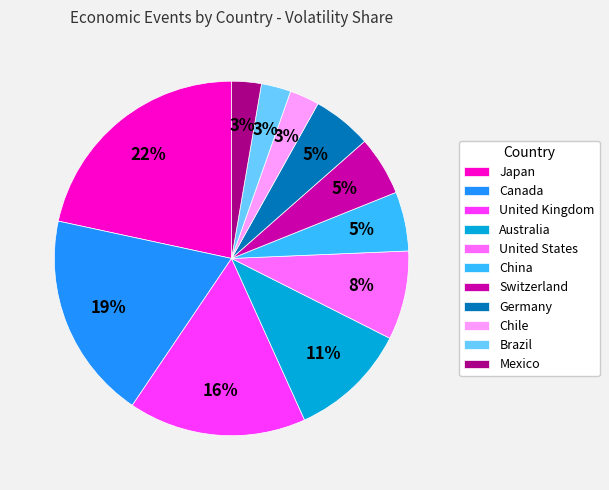

How many slices are in this pie chart?

11